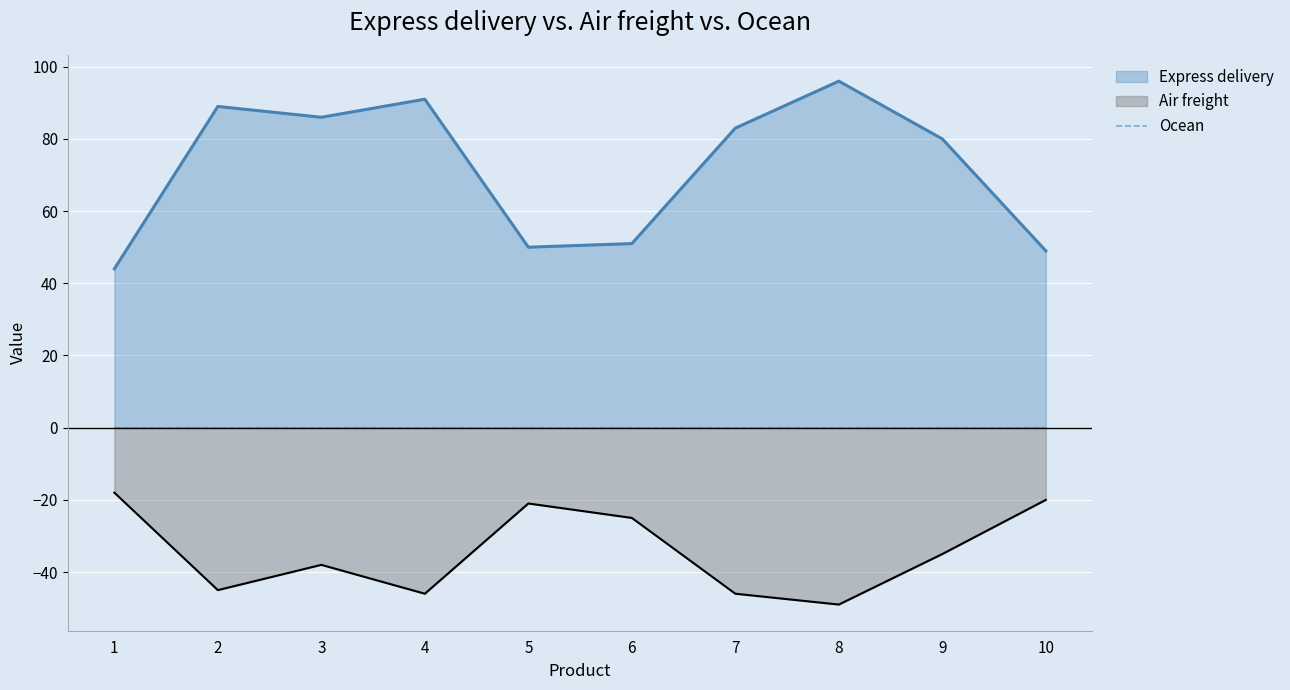

Is it true that Air freight equals -46 at 4?

True